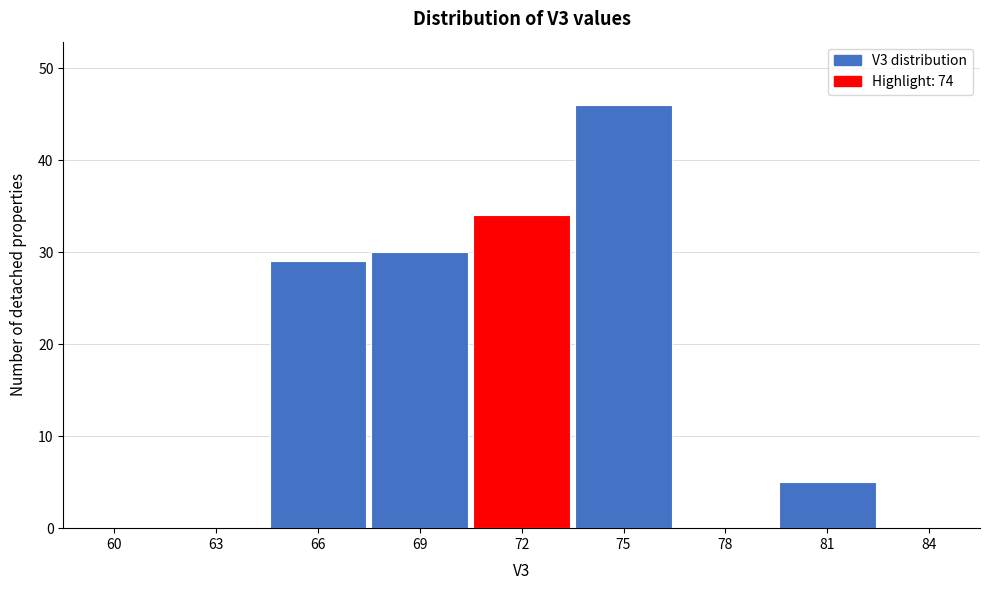

Reading right to left, list all the values displayed in this chart.

84=0	81=5	78=0	75=46	72=34	69=30	66=29	63=0	60=0